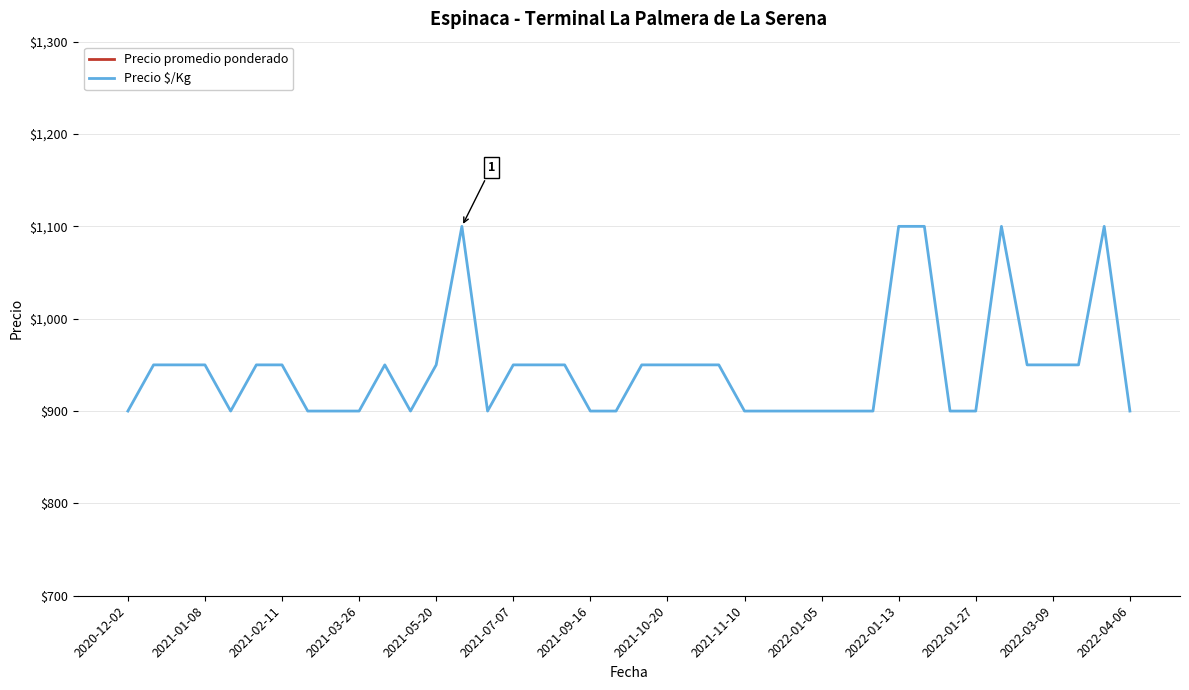

What is the minimum value for Precio $/Kg?

900